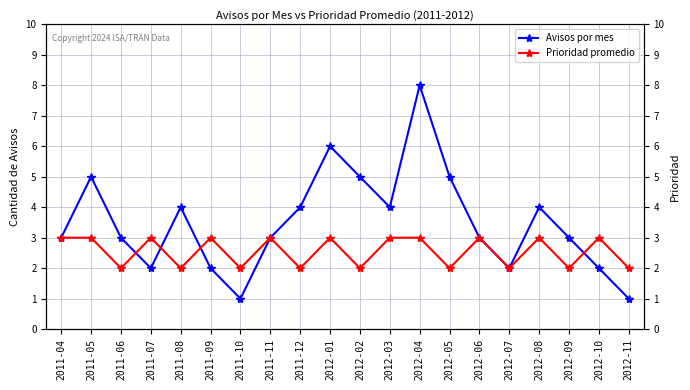

Reading left to right, transcribe all the data shown in this chart.

Avisos por mes: 2011-04=3	2011-05=5	2011-06=3	2011-07=2	2011-08=4	2011-09=2	2011-10=1	2011-11=3	2011-12=4	2012-01=6	2012-02=5	2012-03=4	2012-04=8	2012-05=5	2012-06=3	2012-07=2	2012-08=4	2012-09=3	2012-10=2	2012-11=1
Prioridad promedio: 2011-04=3	2011-05=3	2011-06=2	2011-07=3	2011-08=2	2011-09=3	2011-10=2	2011-11=3	2011-12=2	2012-01=3	2012-02=2	2012-03=3	2012-04=3	2012-05=2	2012-06=3	2012-07=2	2012-08=3	2012-09=2	2012-10=3	2012-11=2